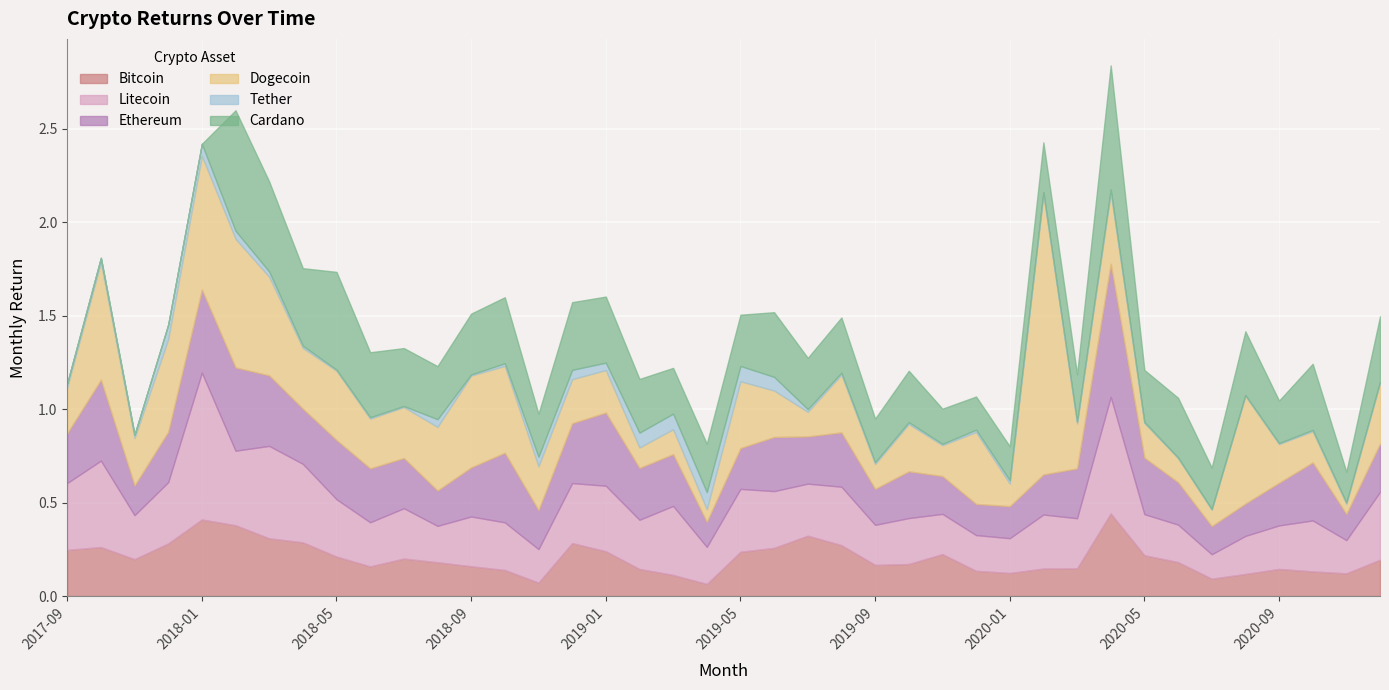

What is the difference between the maximum and minimum values in the Litecoin series?

0.7